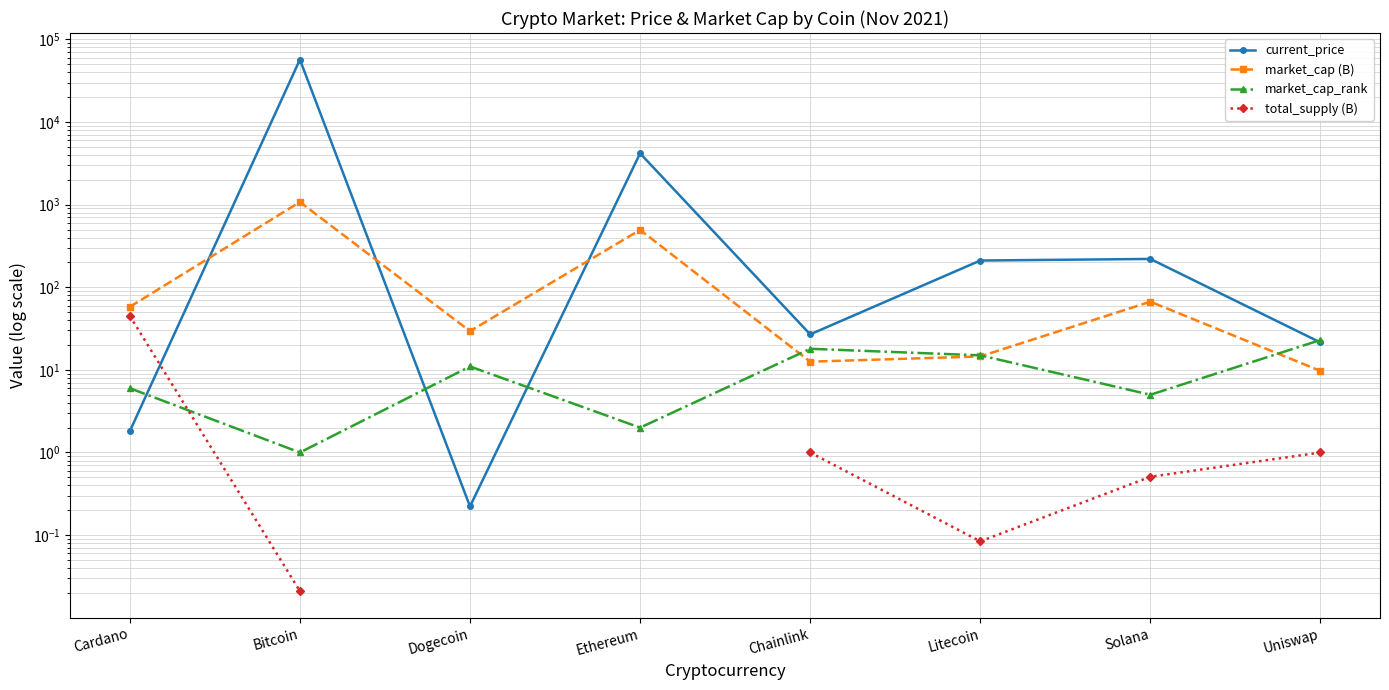

How many times do current_price and market_cap (B) cross each other?

3